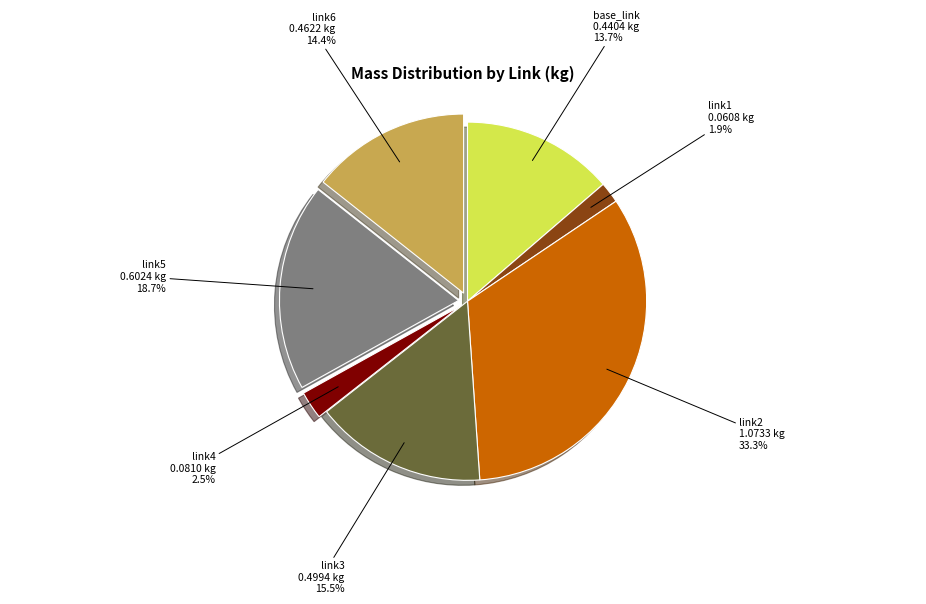

How many slices are in this pie chart?

7